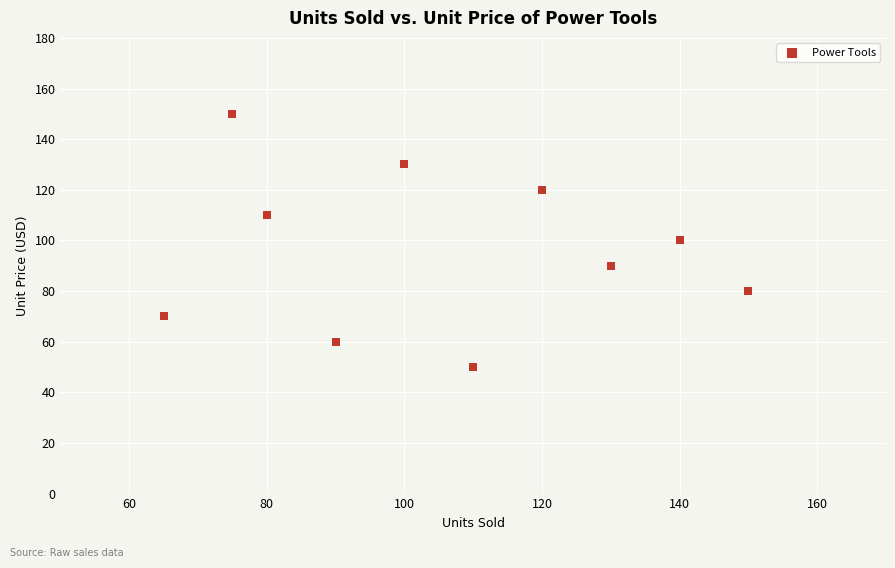

What is the average Y value?

96